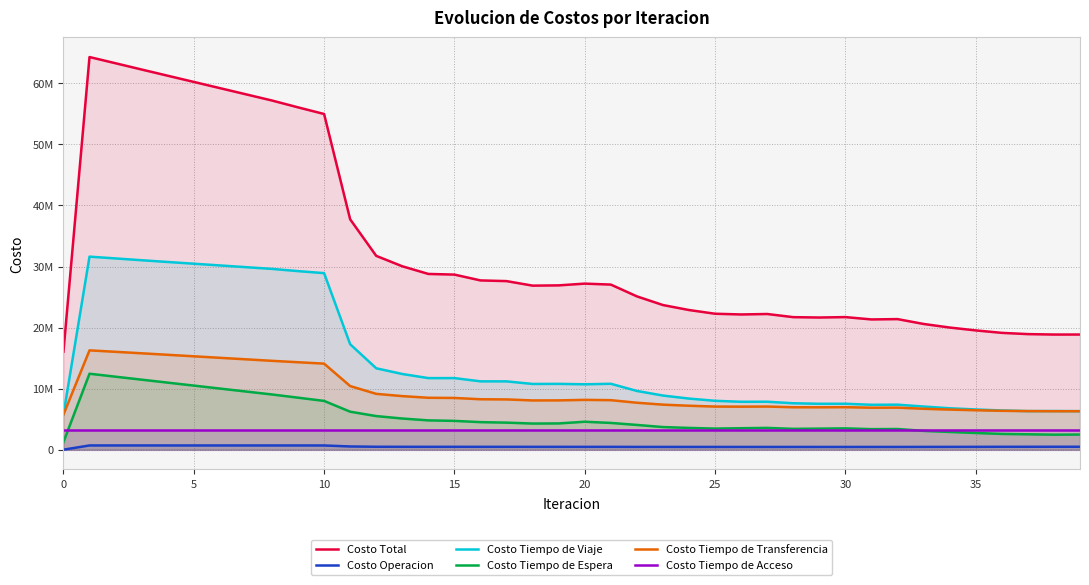

What is the average value of the Costo Total series?

32889050.1